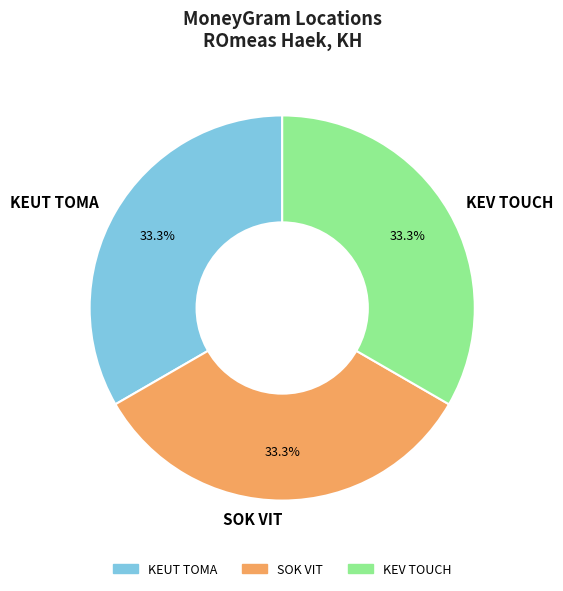

What is the ratio of the value at SOK VIT to the value at KEUT TOMA?

1.0